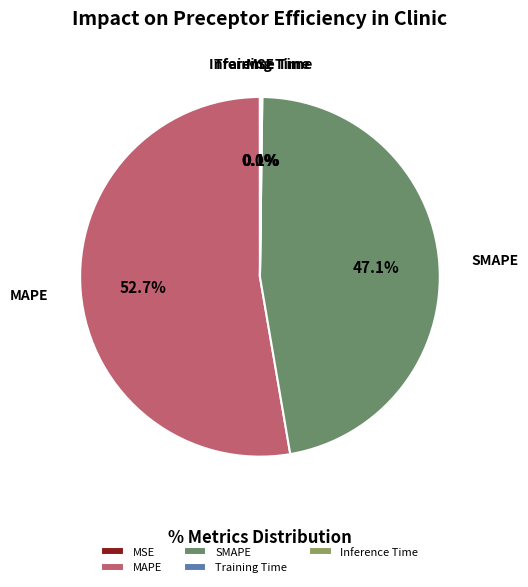

Is there any slice that represents more than half of the pie?

Yes